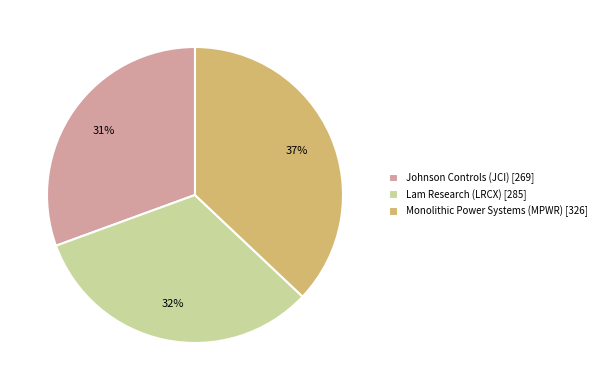

How many segments does this pie chart have?

3